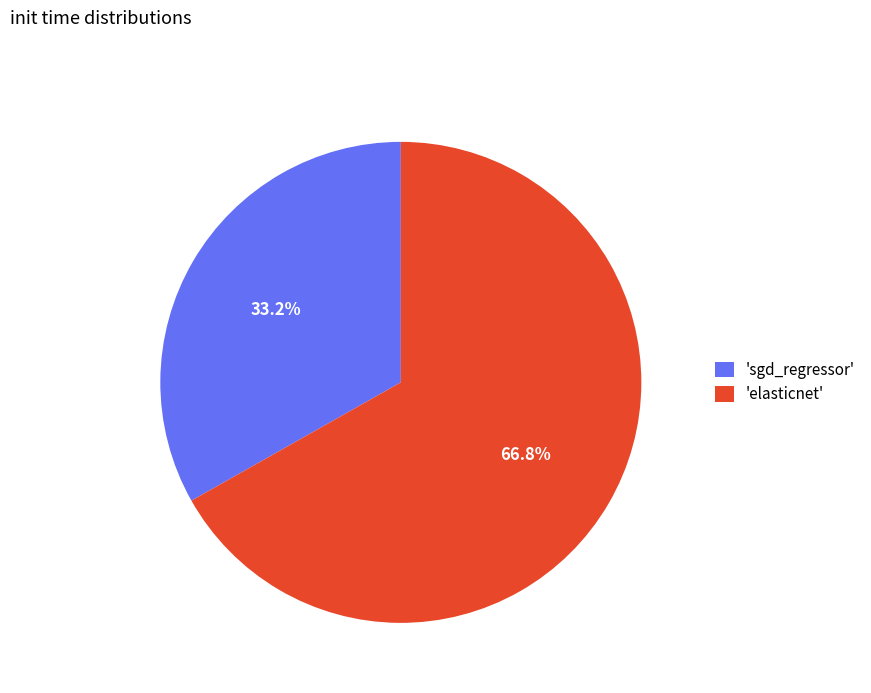

How many segments does this pie chart have?

2